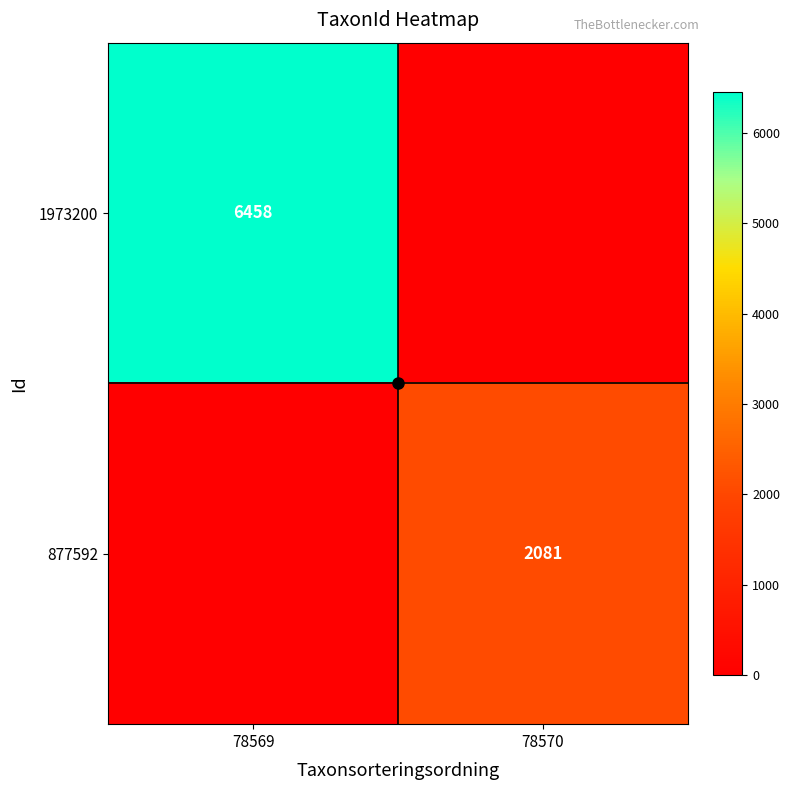

Is it true that 877592 equals 2081 at 78570?

True